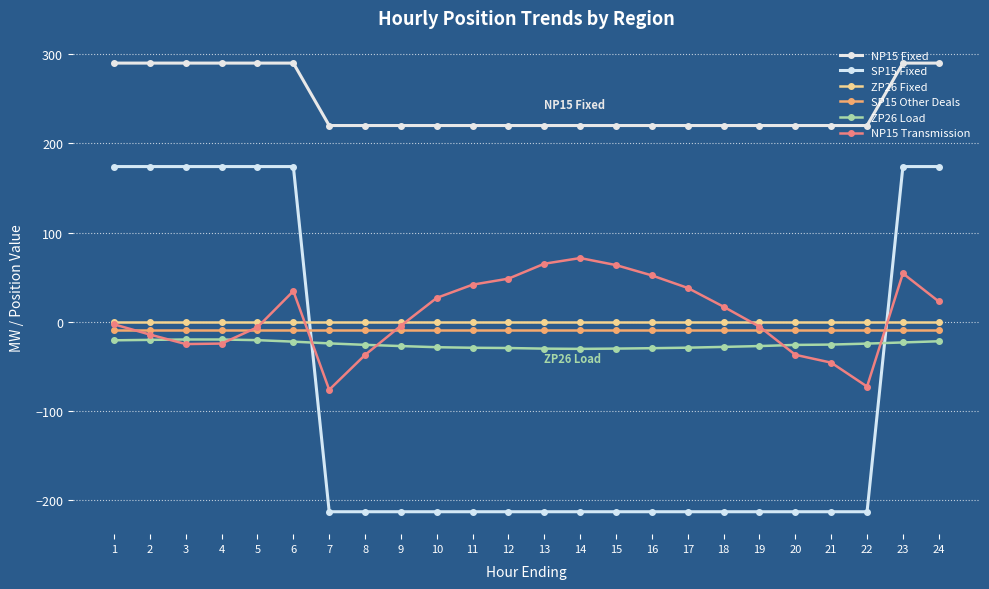

List the series in order of their peak value, lowest first.

ZP26 Load, SP15 Other Deals, ZP26 Fixed, NP15 Transmission, SP15 Fixed, NP15 Fixed